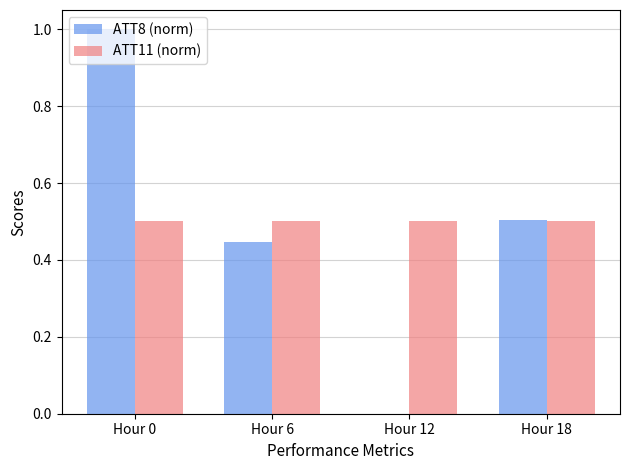

What is the sum of the ATT8 (norm) values at Hour 18 and Hour 0?

1.5